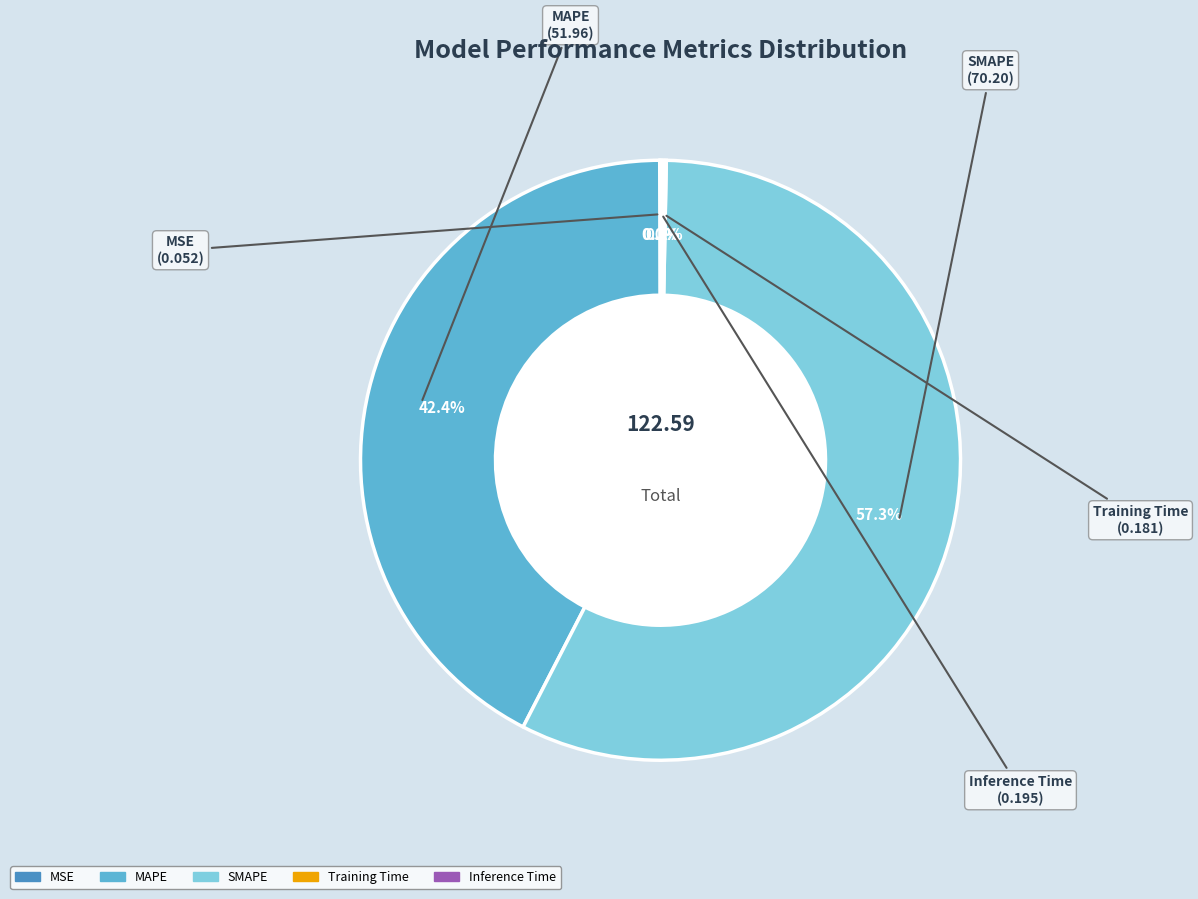

Is the sum of MAPE and SMAPE greater than half?

Yes